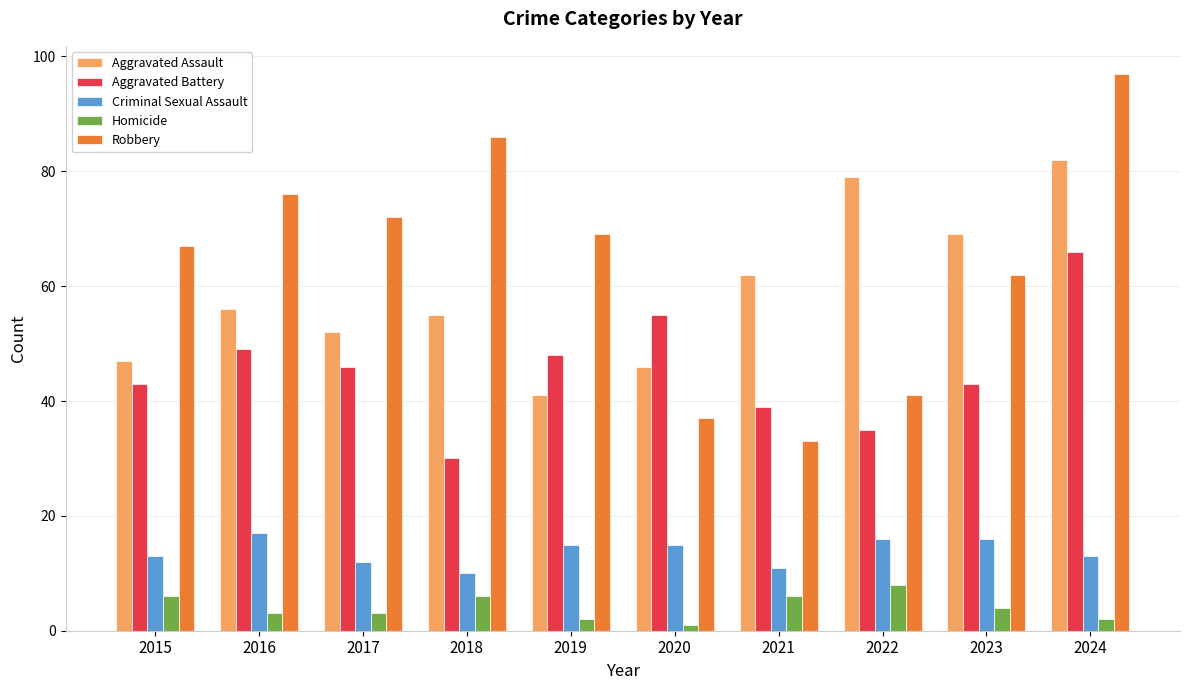

What is the total value across all series at 2023?

194